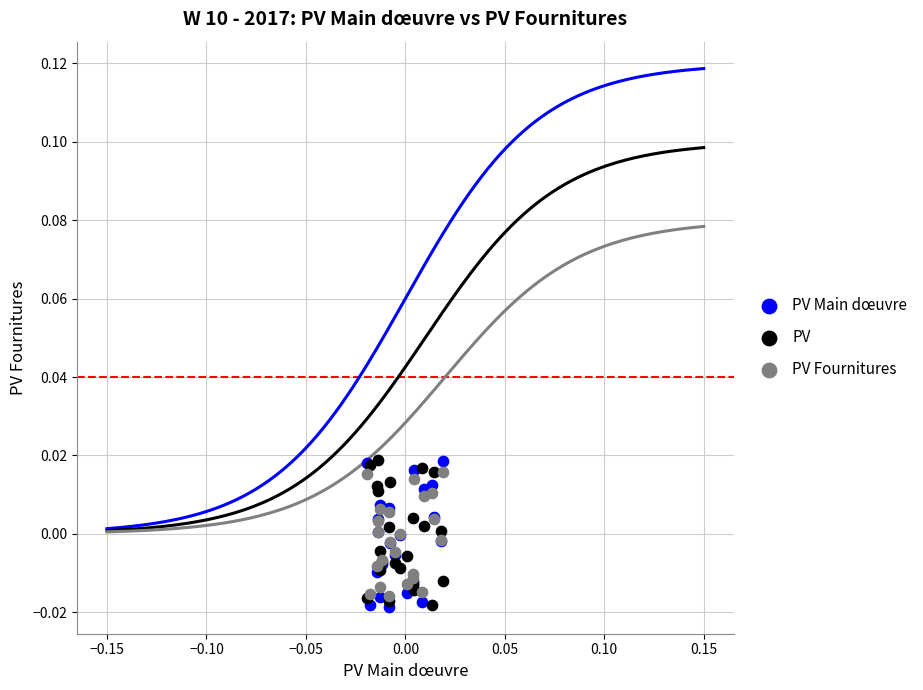

What are all the series names shown in the legend?

PV Main dœuvre, PV, PV Fournitures